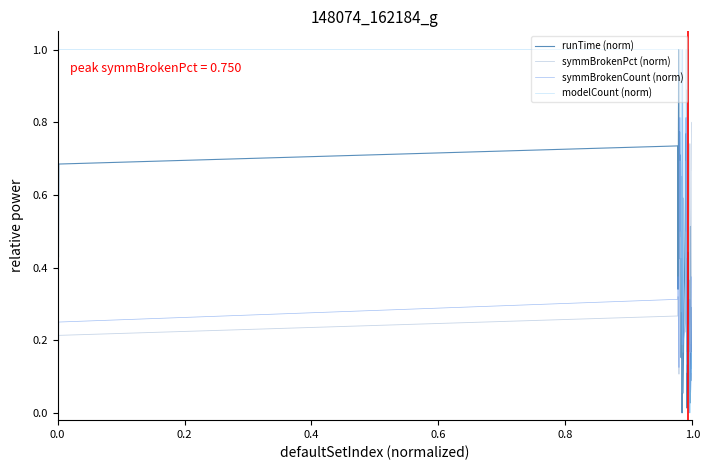

Which series has the largest total across all categories?

modelCount (norm)